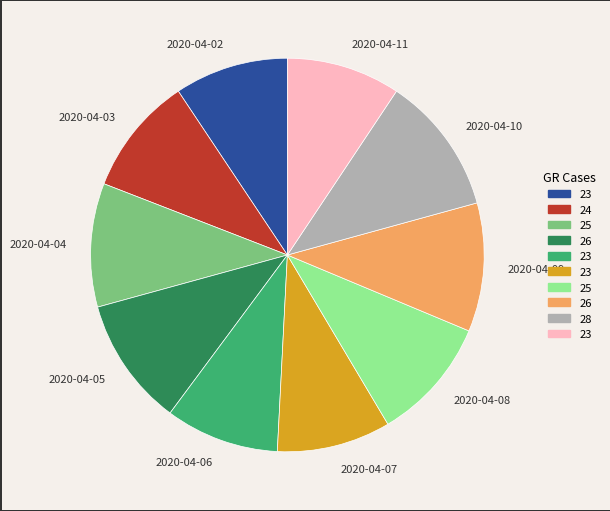

What is the largest slice in the pie chart?

2020-04-10